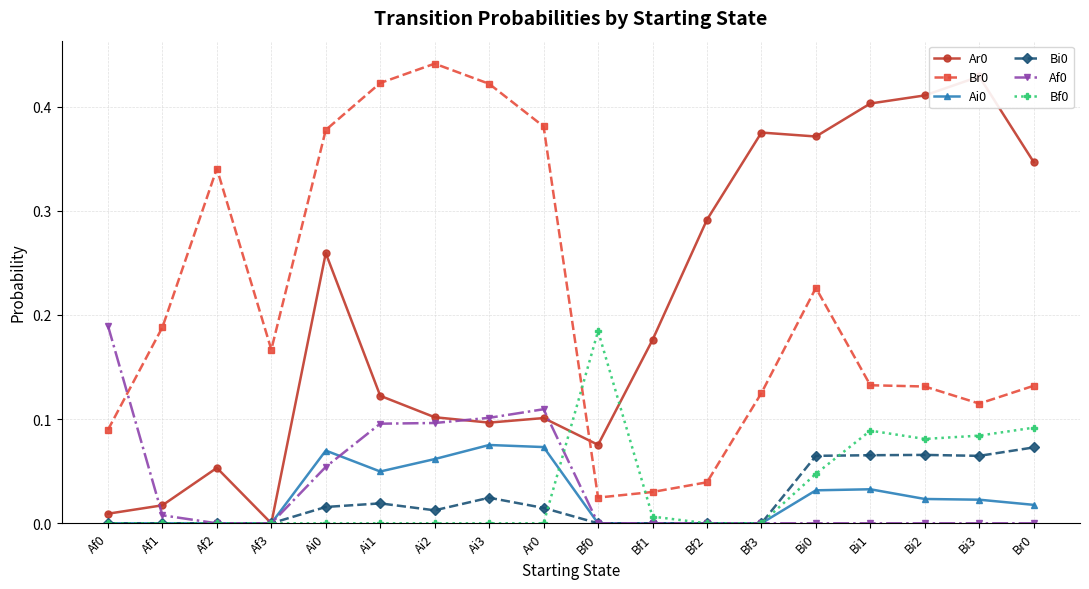

How many values in Bi0 are above zero?

10